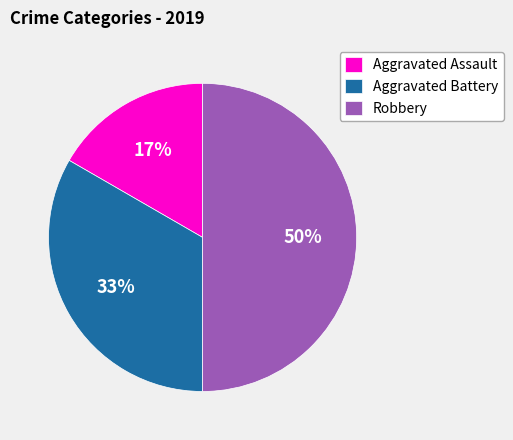

Is Aggravated Assault the majority of the pie?

No